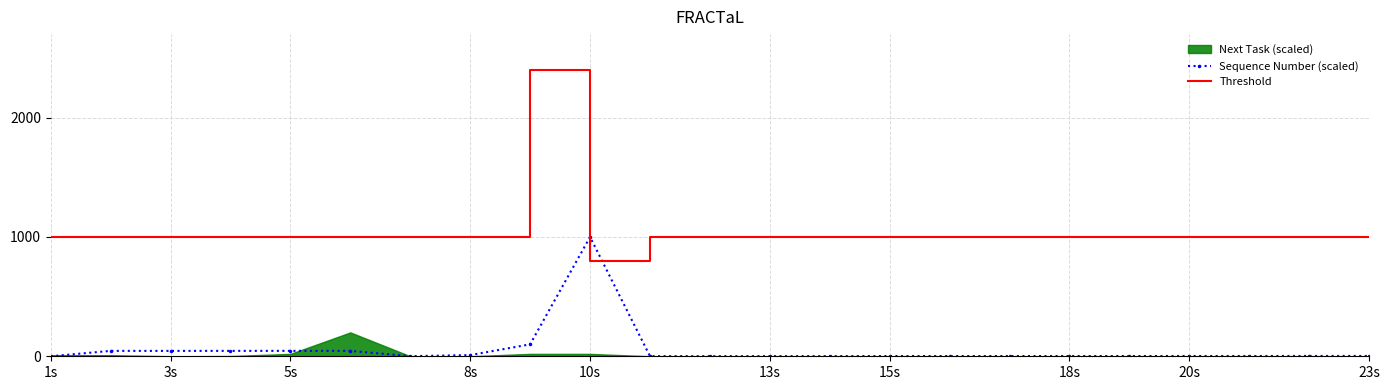

Between 10 and 18, which series saw the biggest shift?

Sequence Number (scaled)